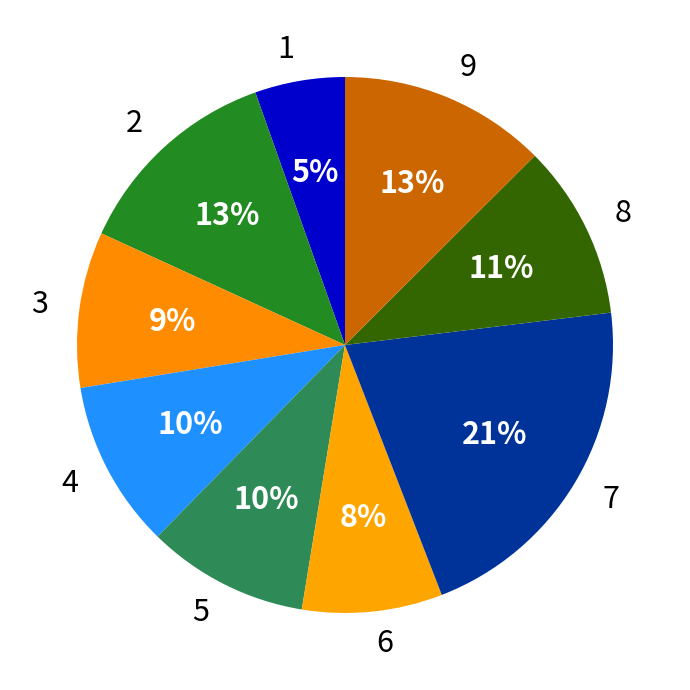

Which slice is the largest?

7